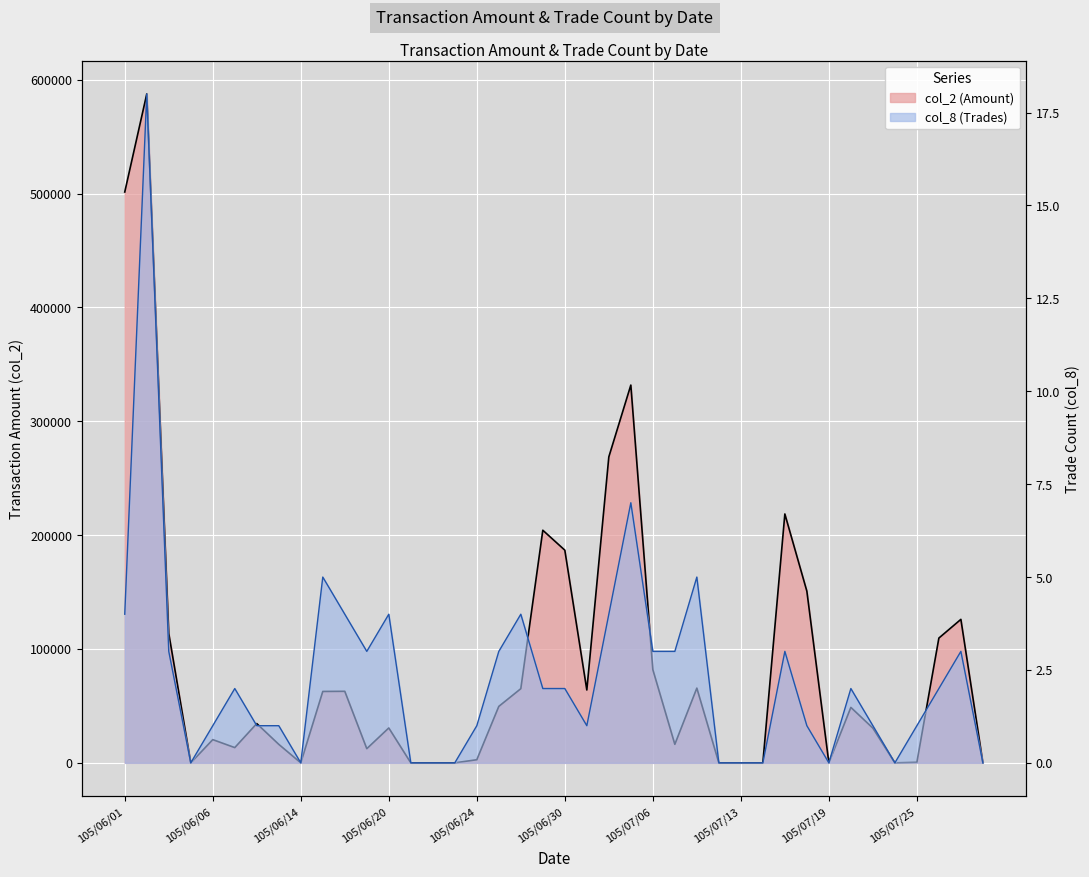

At which label is col_8 closest to 9?

105/07/05